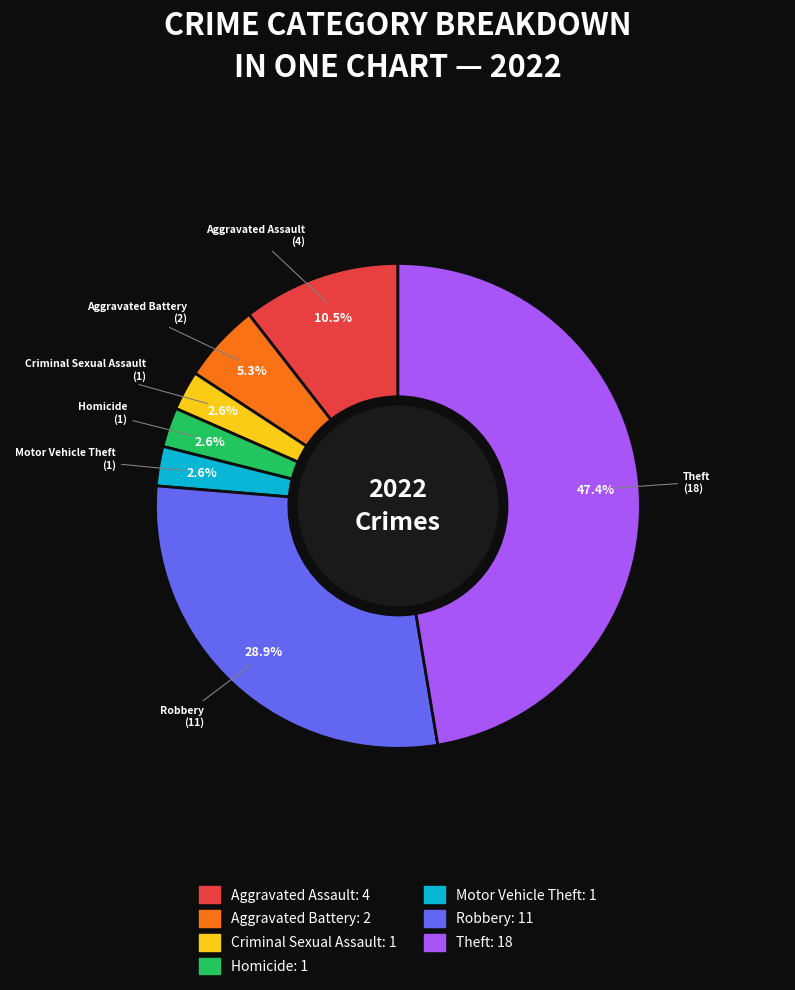

To the nearest percent, what percentage of the pie is Theft?

47%